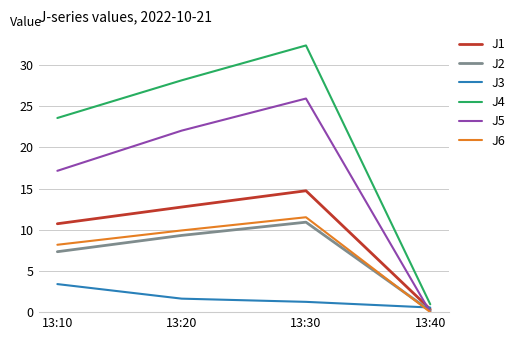

How many values in J6 are above zero?

3